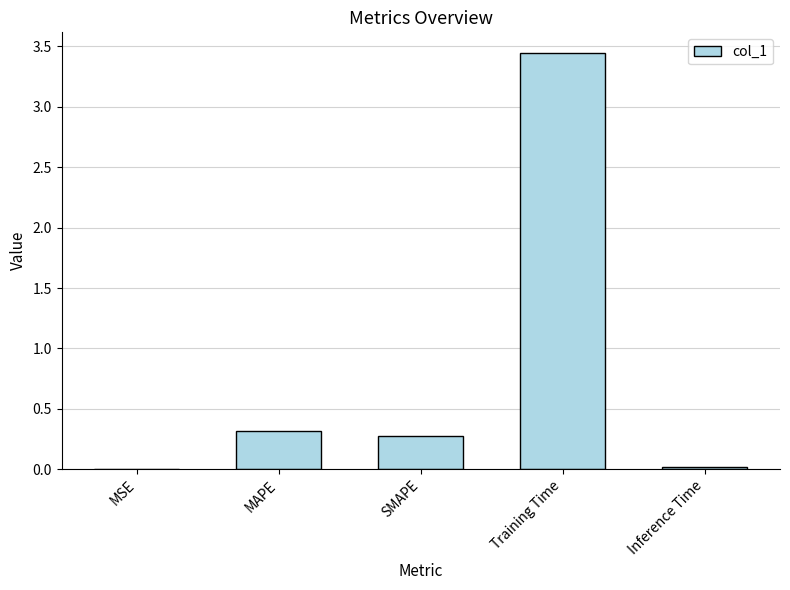

What is the sum of the values at Training Time and MAPE?

3.8